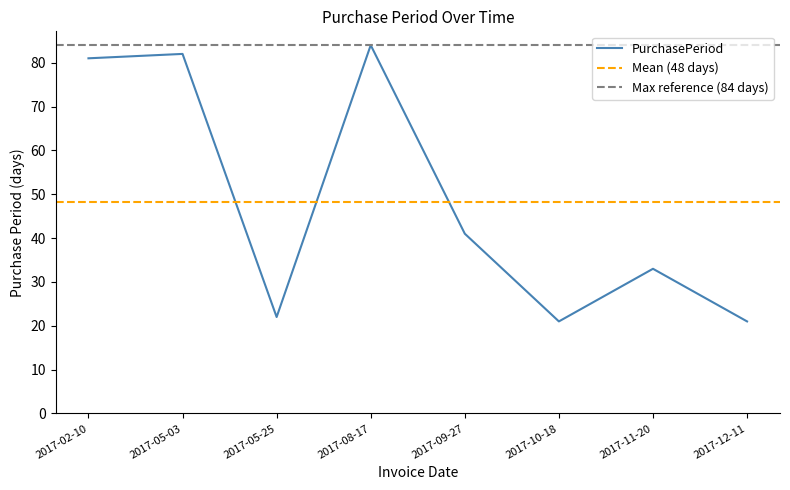

Approximately how many times larger is the value at 2017-05-03 compared to 2017-12-11?

3.9